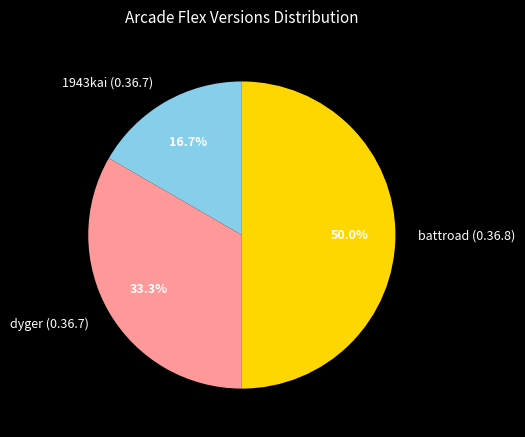

Does dyger (0.36.7) represent more than half of the total?

No